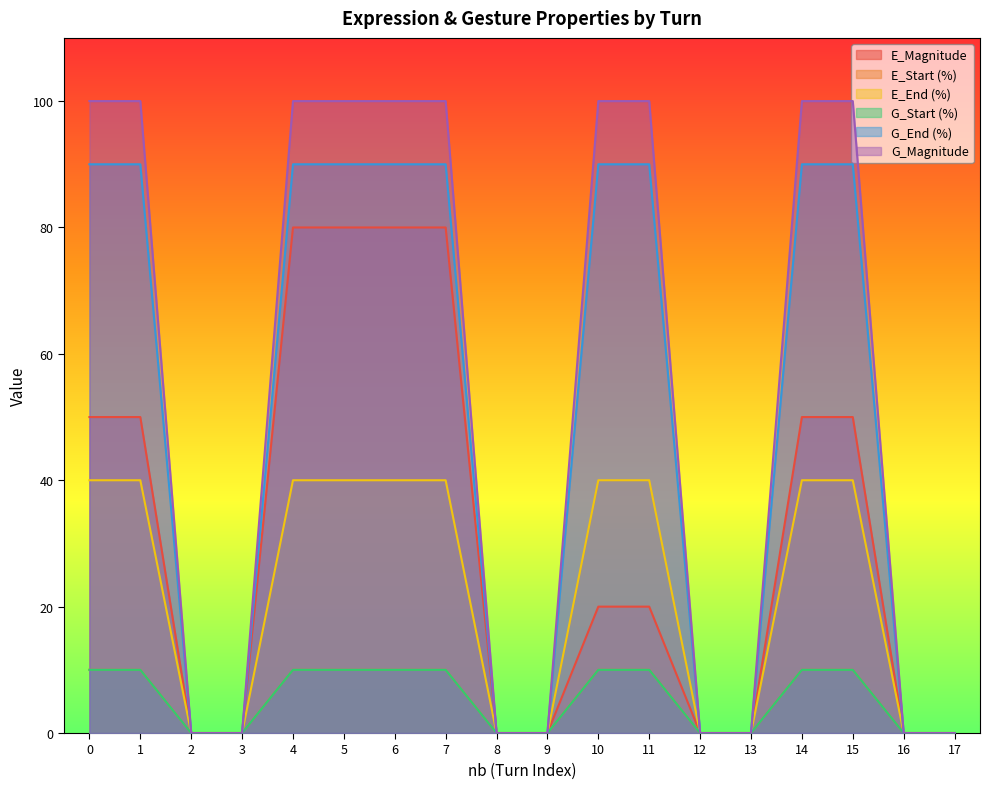

Reading left to right, list all the values displayed in this chart.

E_Magnitude: 50	50	0	0	80	80	80	80	0	0	20	20	0	0	50	50	0	0
E_Start (%): 10	10	0	0	10	10	10	10	0	0	10	10	0	0	10	10	0	0
E_End (%): 40	40	0	0	40	40	40	40	0	0	40	40	0	0	40	40	0	0
G_Start (%): 10	10	0	0	10	10	10	10	0	0	10	10	0	0	10	10	0	0
G_End (%): 90	90	0	0	90	90	90	90	0	0	90	90	0	0	90	90	0	0
G_Magnitude: 100	100	0	0	100	100	100	100	0	0	100	100	0	0	100	100	0	0